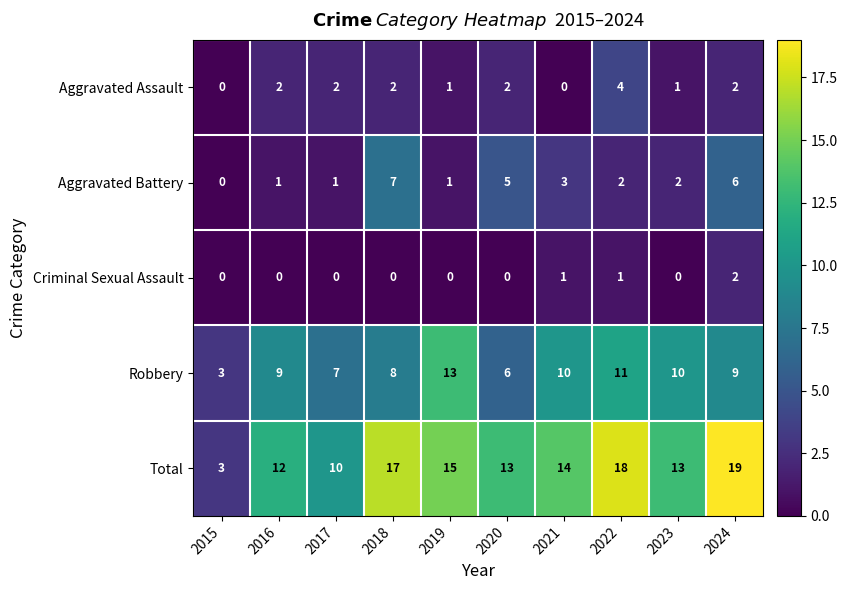

At 2022, list the series in order from smallest to largest.

Criminal Sexual Assault, Aggravated Battery, Aggravated Assault, Robbery, Total